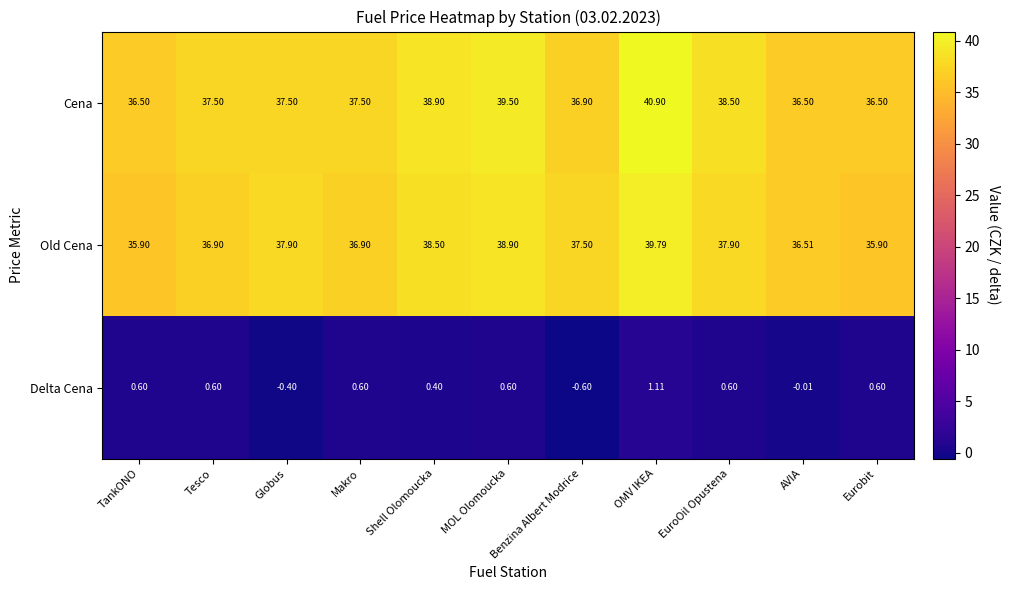

List the series in order of their peak value, lowest first.

Delta Cena, Old Cena, Cena